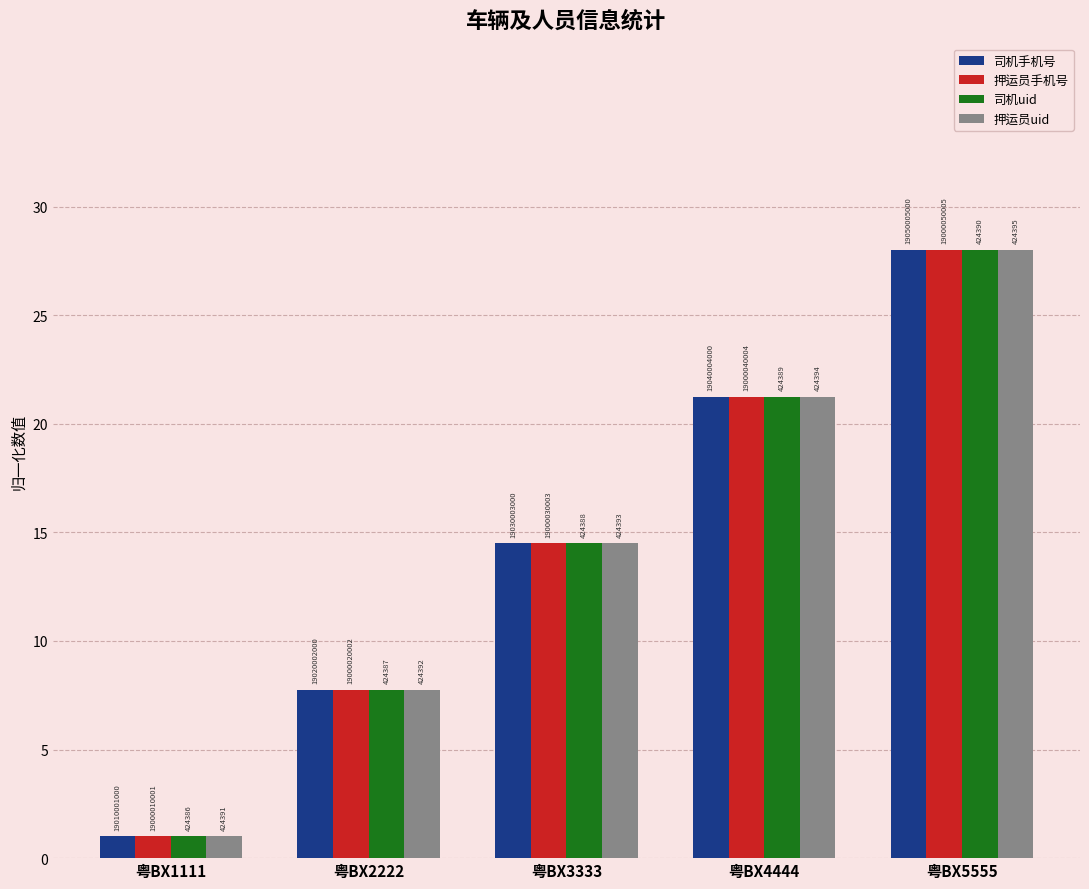

The value of 司机uid at 粤BX3333 is 19.7. True or false?

False